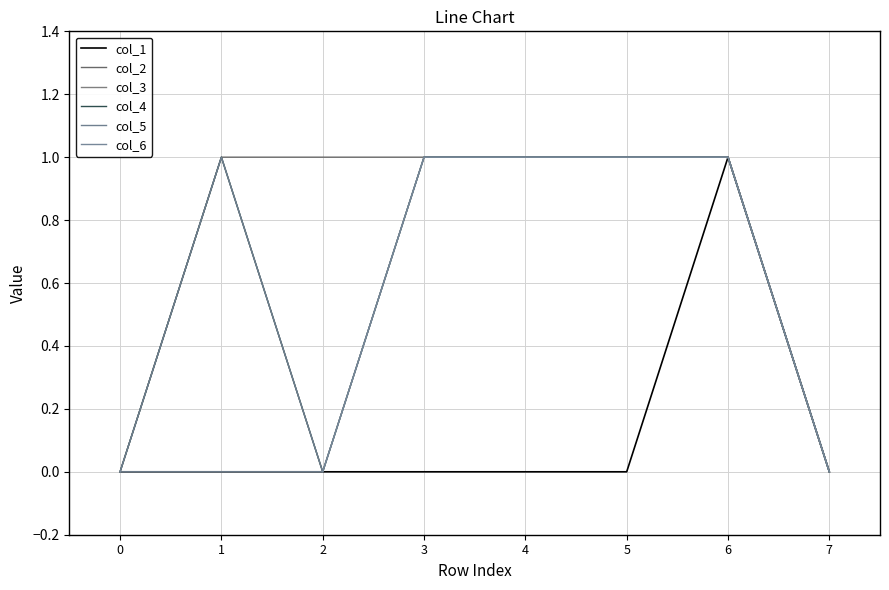

Between 7 and 0, which is larger?

7